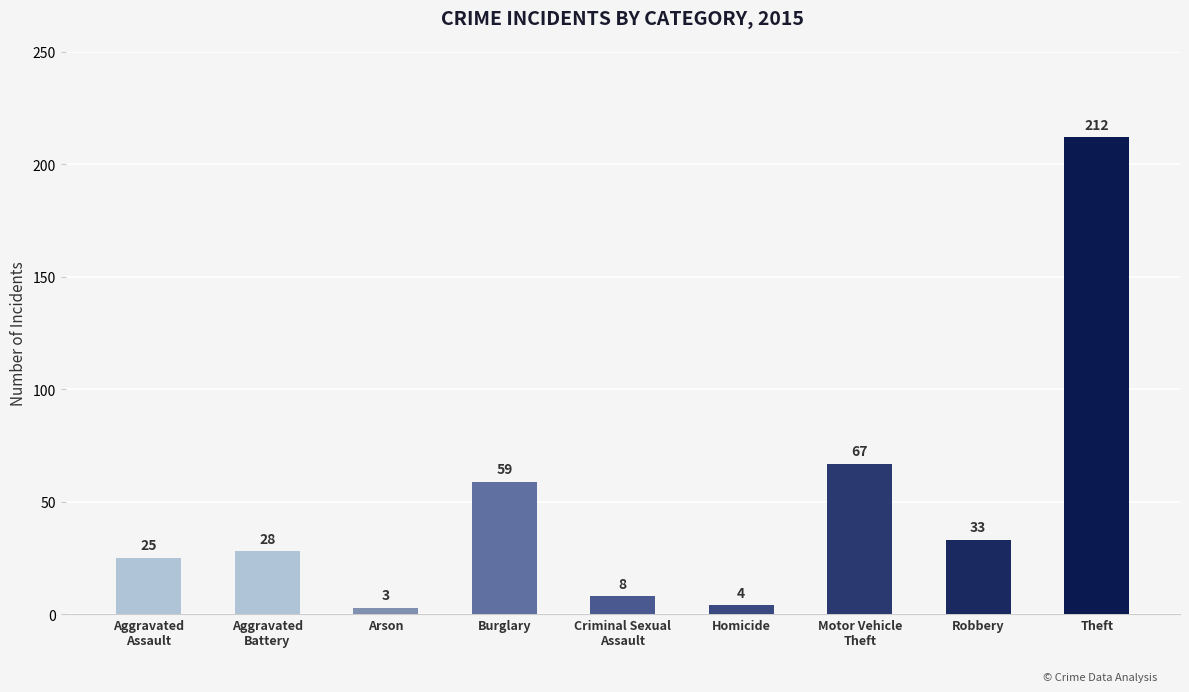

What is the ratio of the value at Aggravated
Assault to the value at Burglary?

0.4